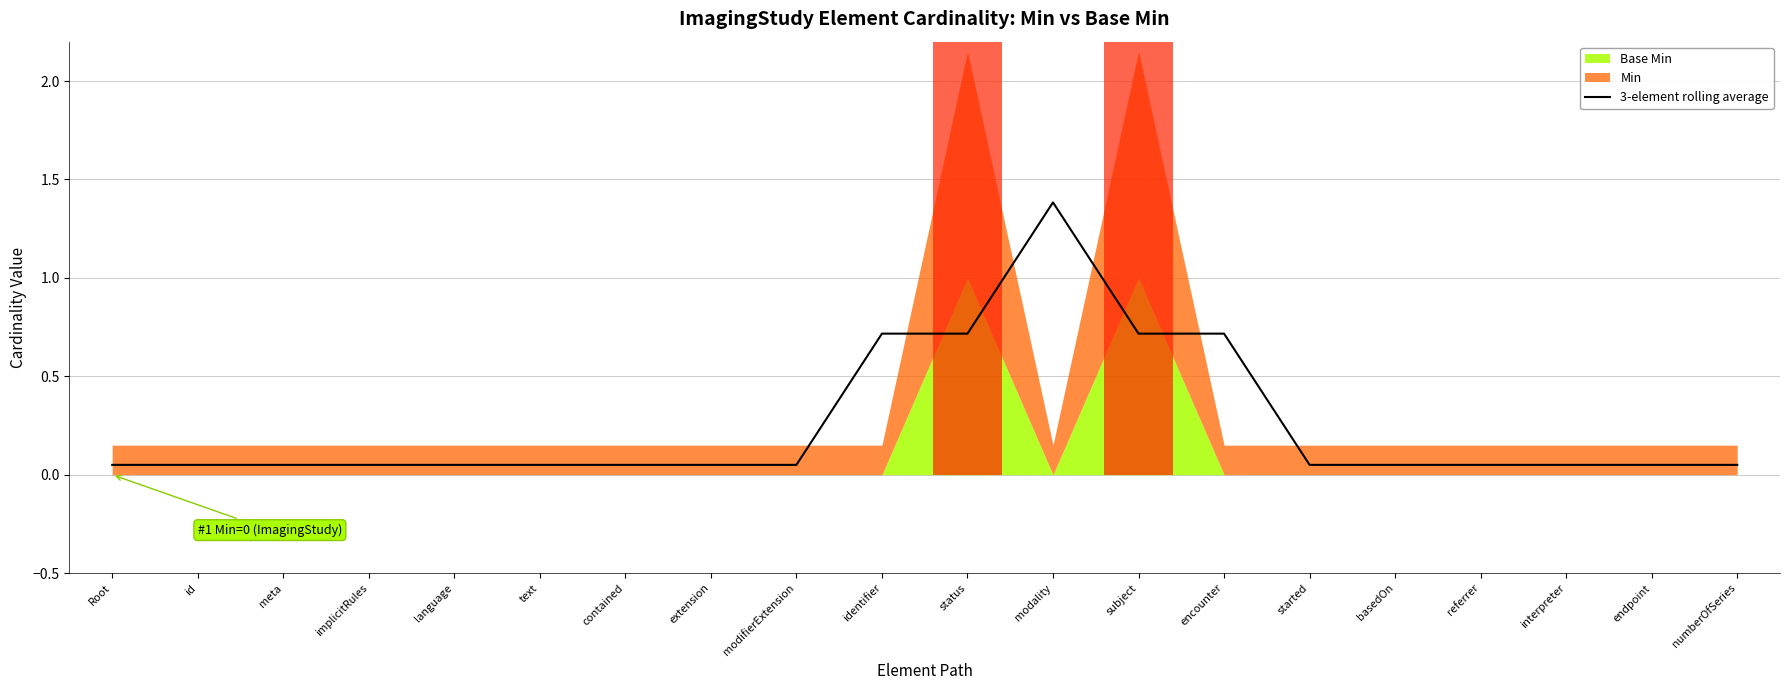

True or false: the data shows 0.7 at status.

True